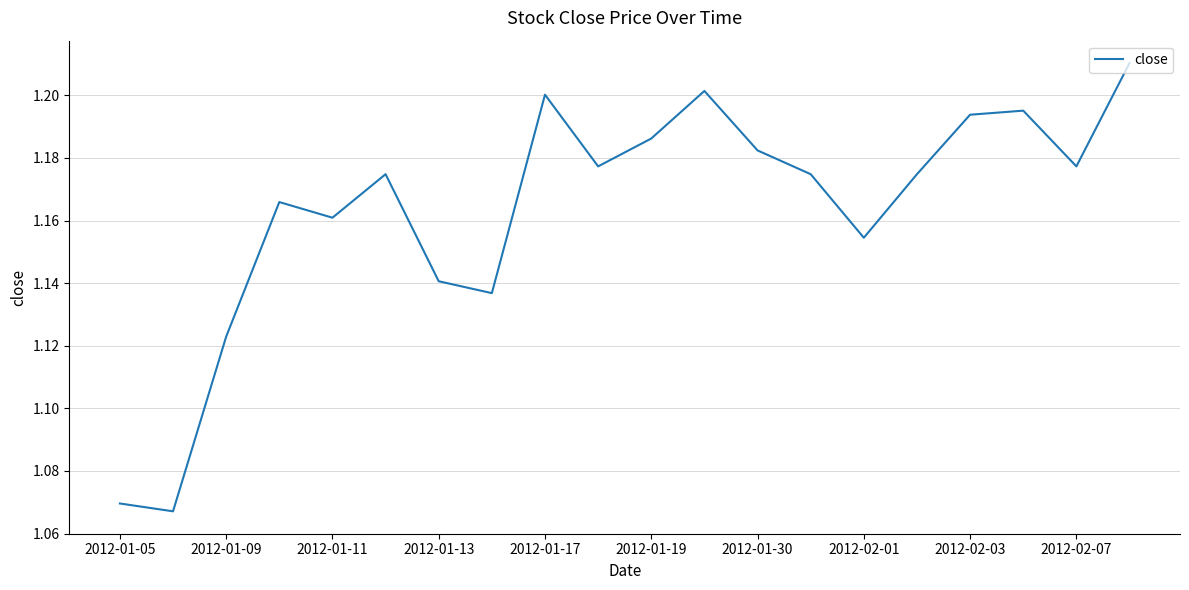

Between 2012-01-05 and 2012-02-03, which is larger?

2012-02-03